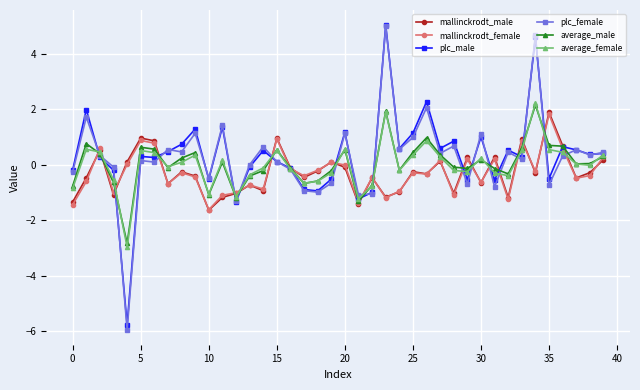

True or false: average_male has more than 2 interior local peaks.

True